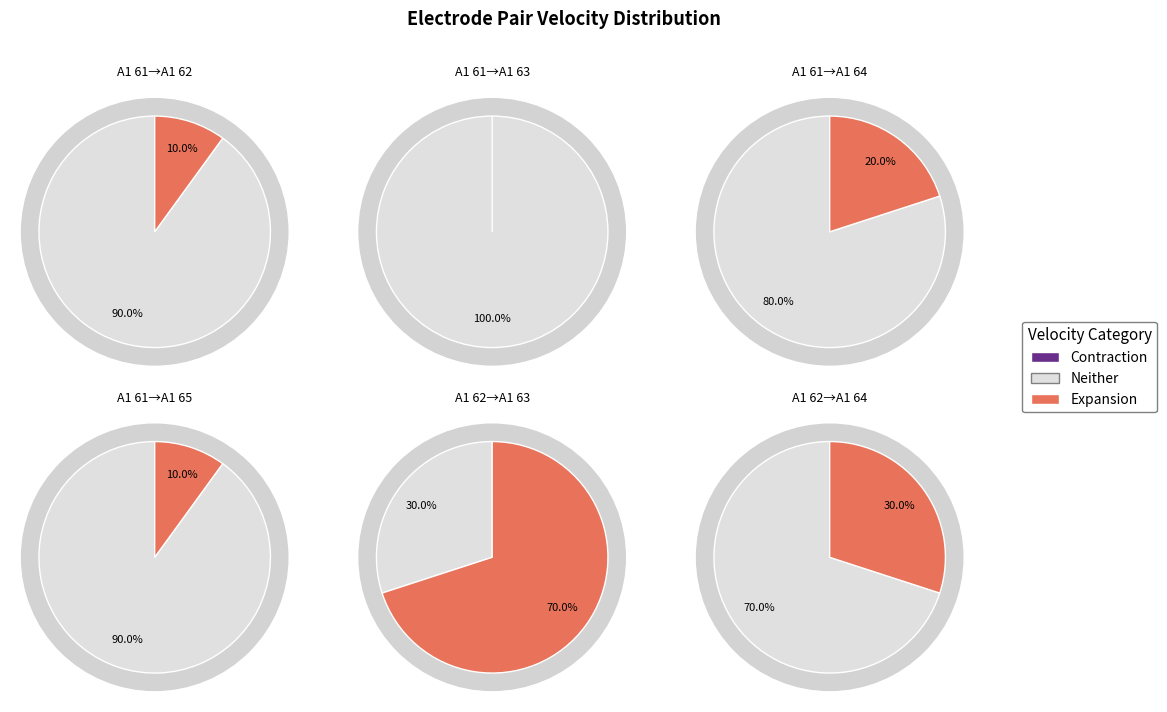

Count the number of slices in the pie.

10